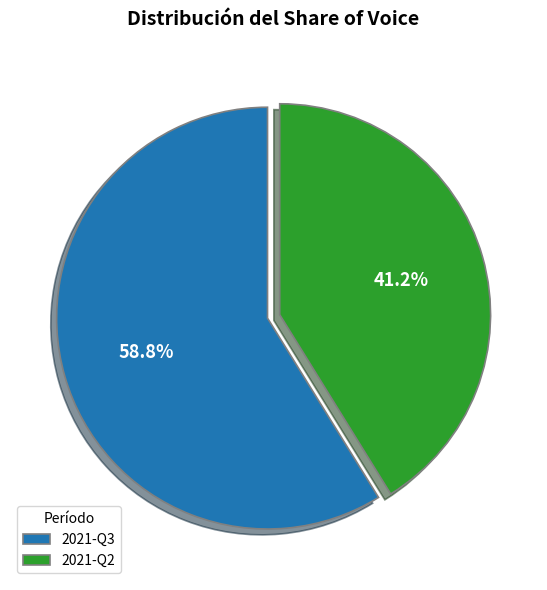

The 2021-Q2 slice represents 55% of the pie. True or false?

False